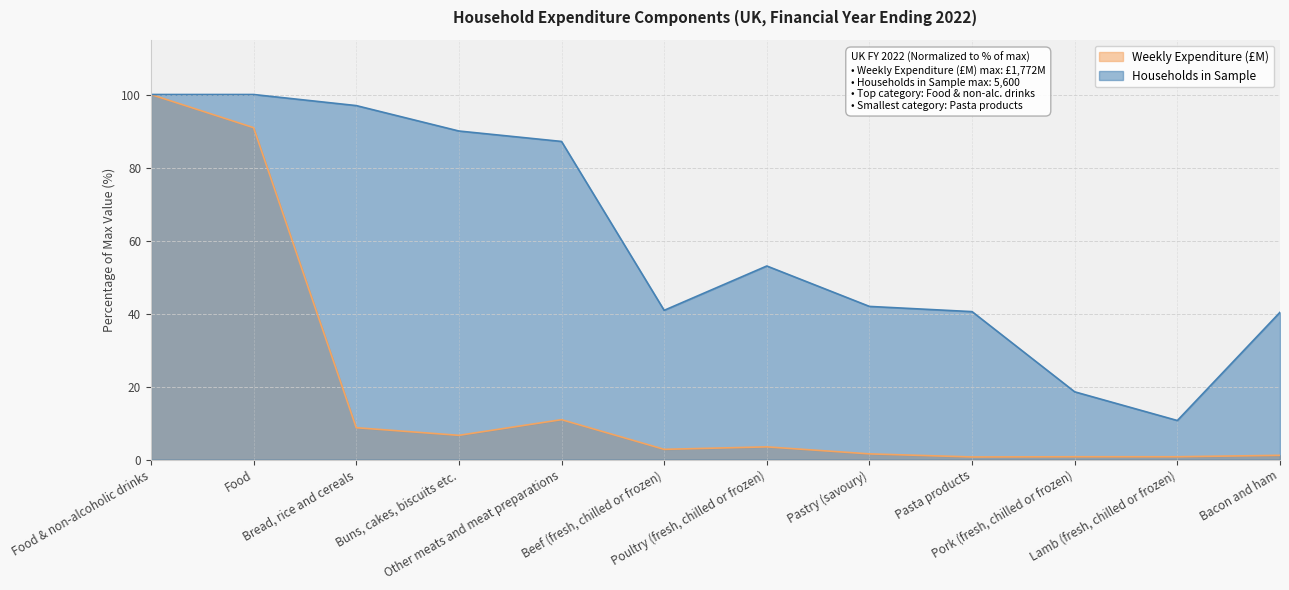

The value of Households in Sample at Bacon and ham is 57.2. True or false?

False